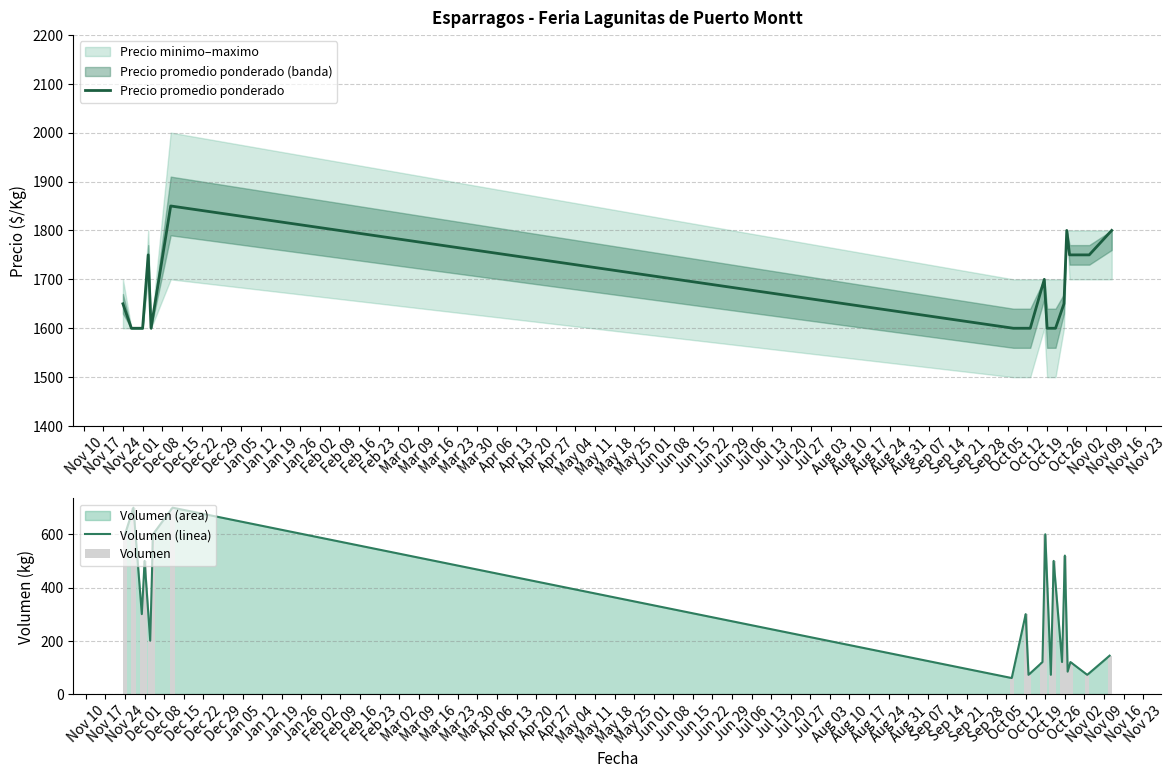

What is the difference between the maximum and minimum values in the Precio promedio ponderado series?

250